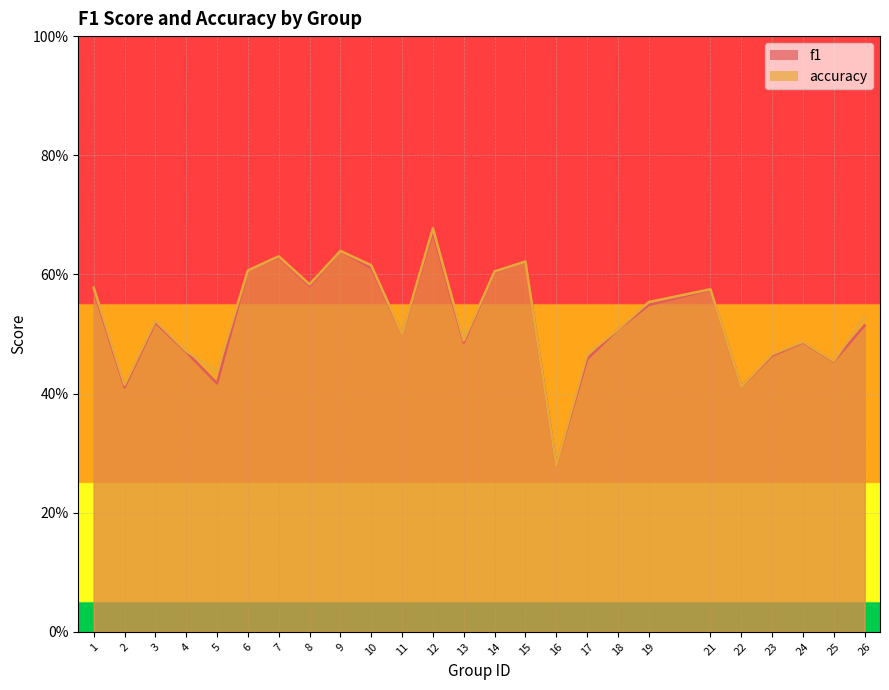

How many times do f1 and accuracy cross each other?

2